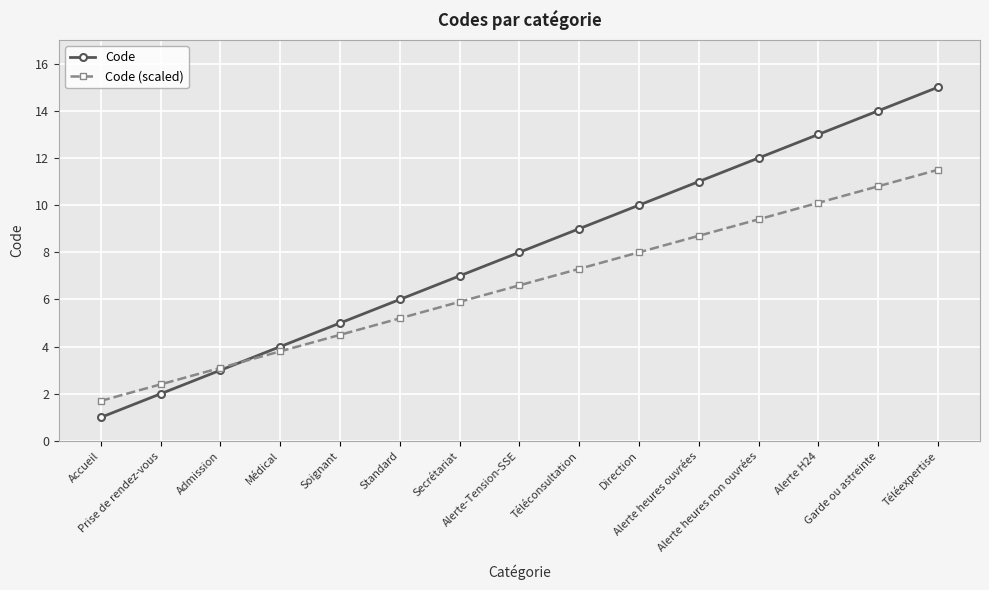

What is the sum of all Code (scaled) values?

99.0